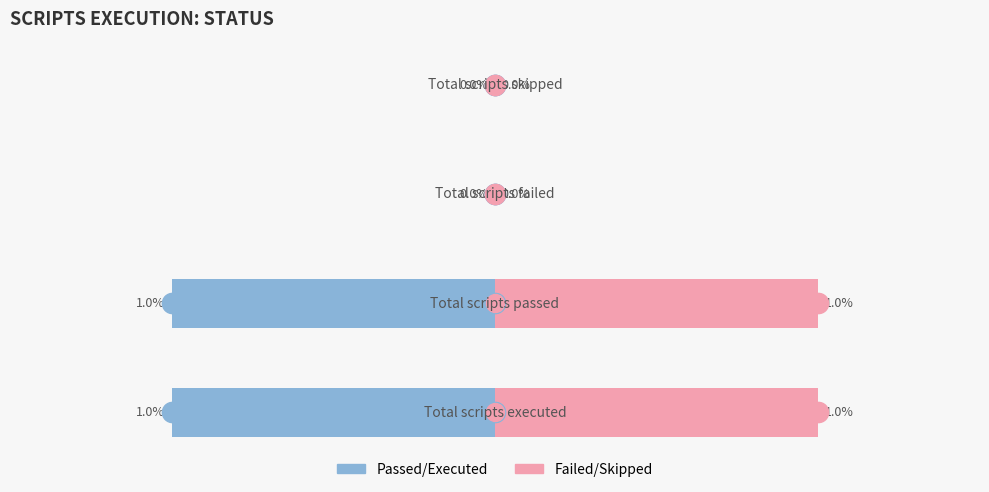

True or false: Left has a value of -1 at 0.0.

False